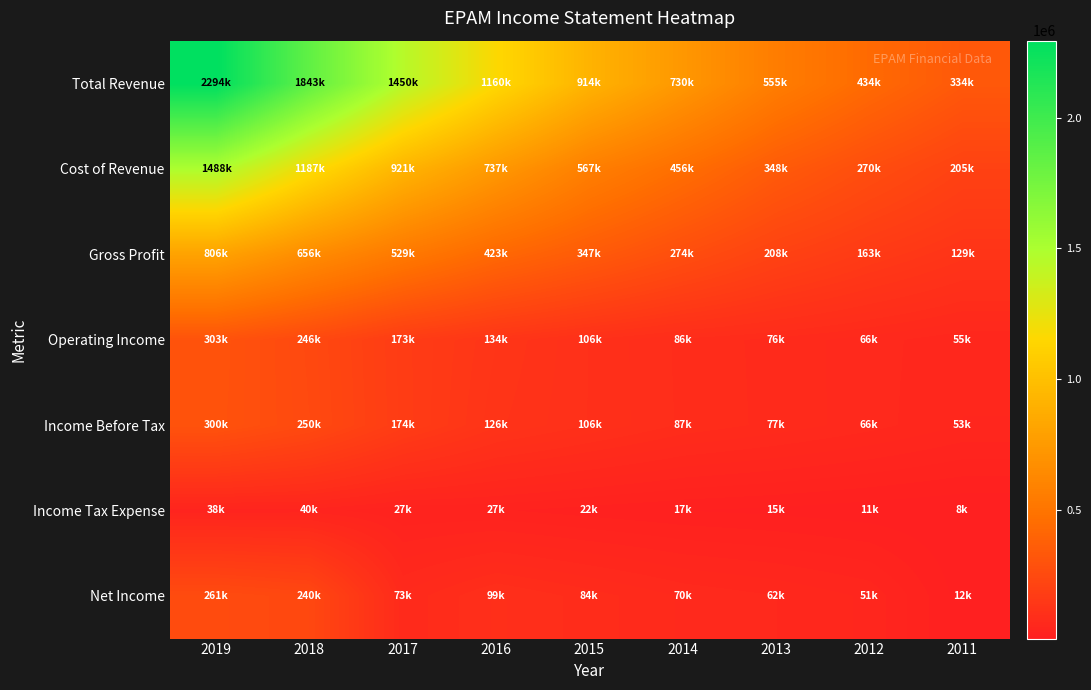

What is the spread (max minus min) of values at 2018?

1803400